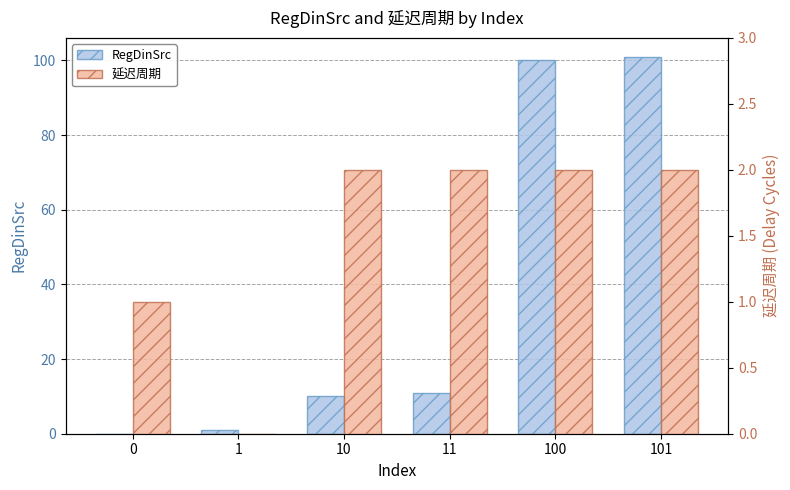

Is the value of 延迟周期 at 0 greater than the value of RegDinSrc at 100?

No